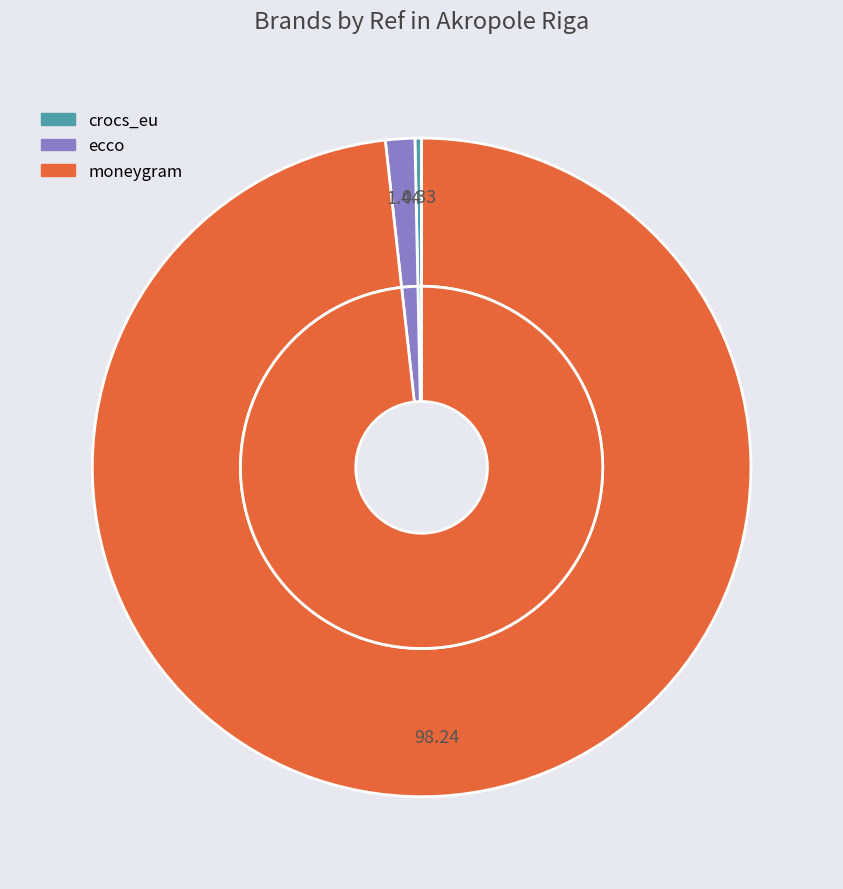

How many segments does this pie chart have?

3